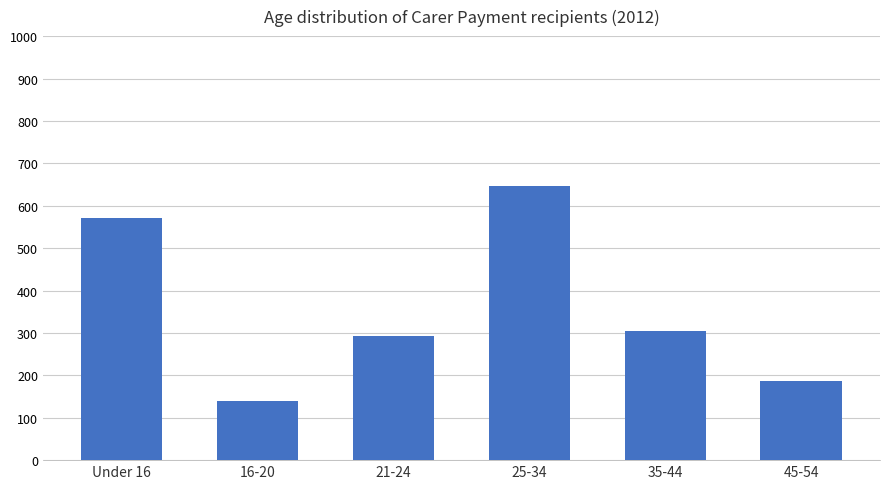

What is the value of the 4th bar from the left?

646